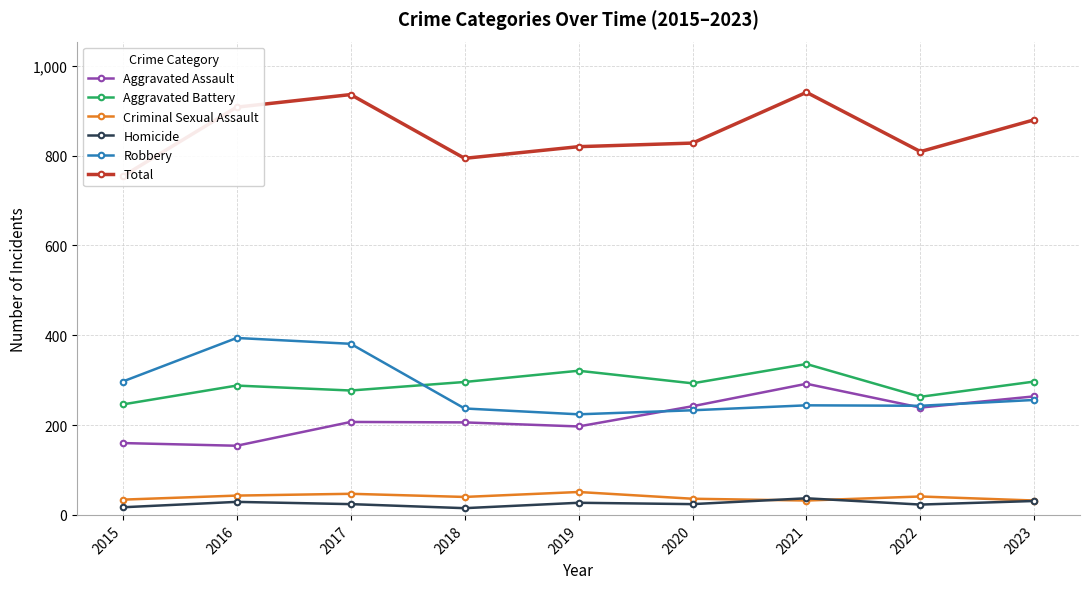

Which label corresponds to the largest value in the chart?

2021